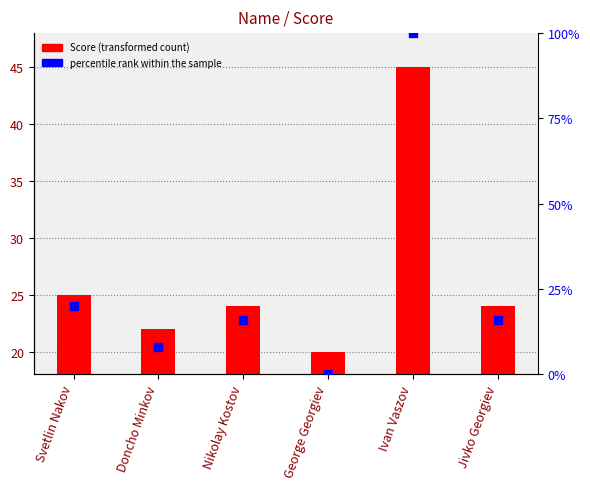

Which series has the largest Y range (max minus min)?

percentile rank within the sample